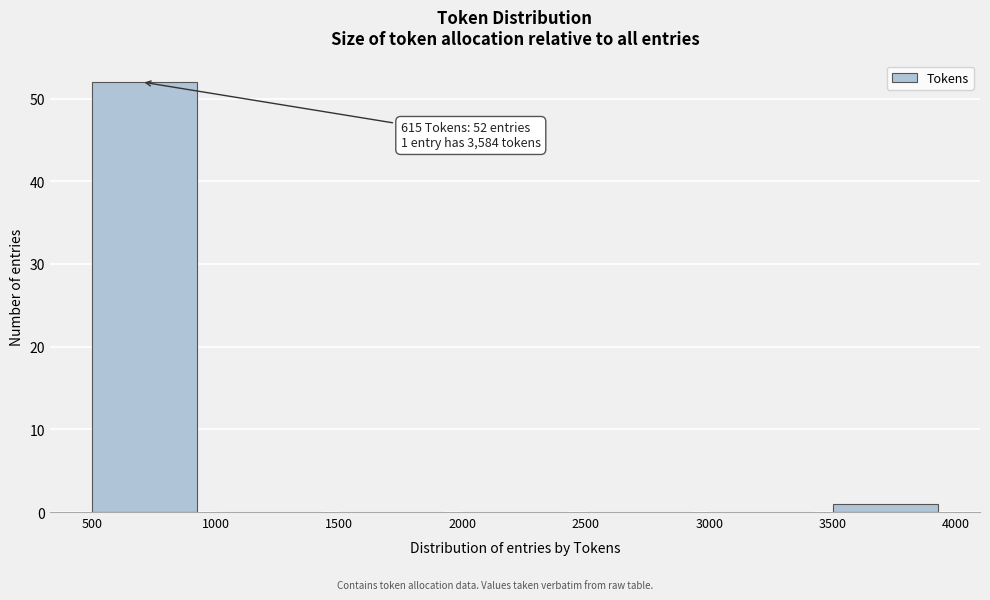

Which range on the x-axis has the tallest bar?

500 to 1000